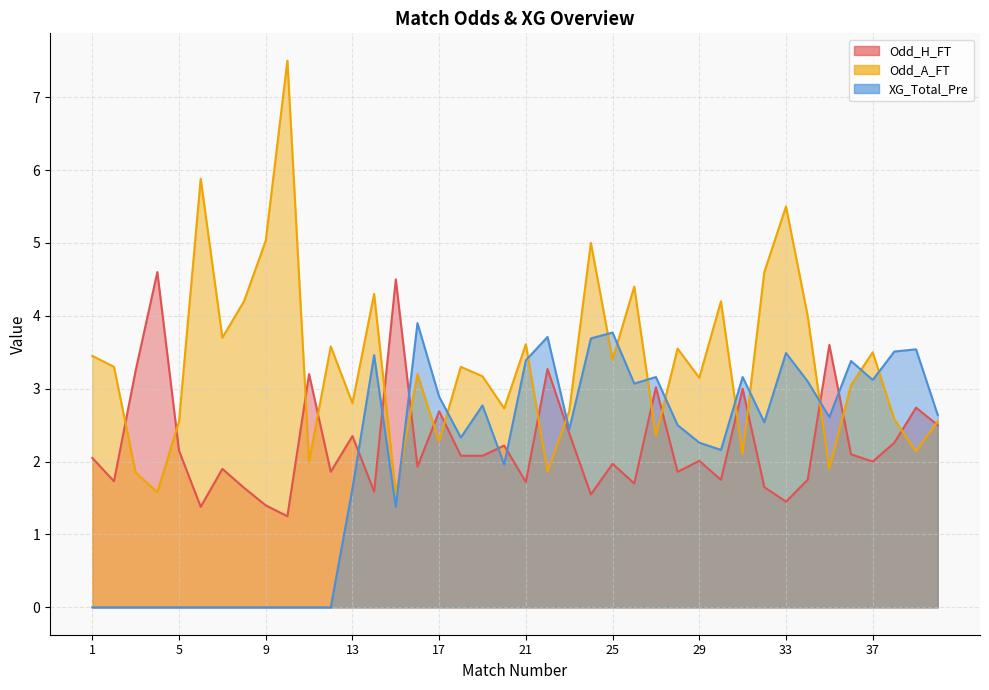

List the series in order of their overall mean, lowest first.

XG_Total_Pre, Odd_H_FT, Odd_A_FT